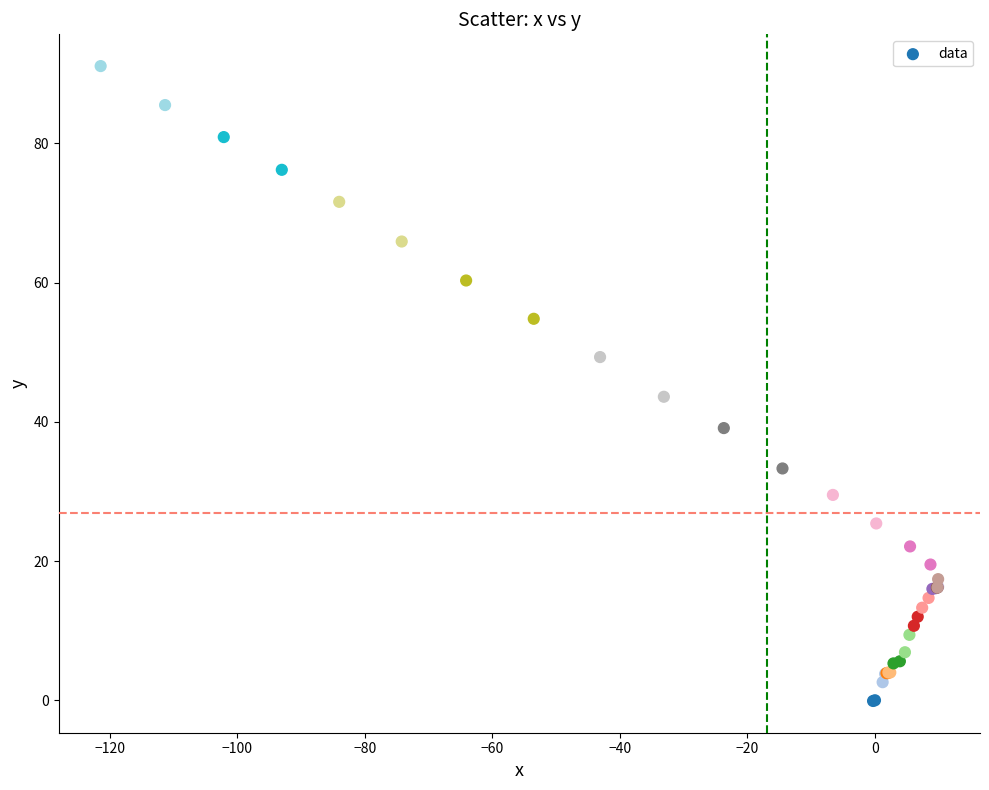

What Y value in the scatter plot is closest to 45?

43.6